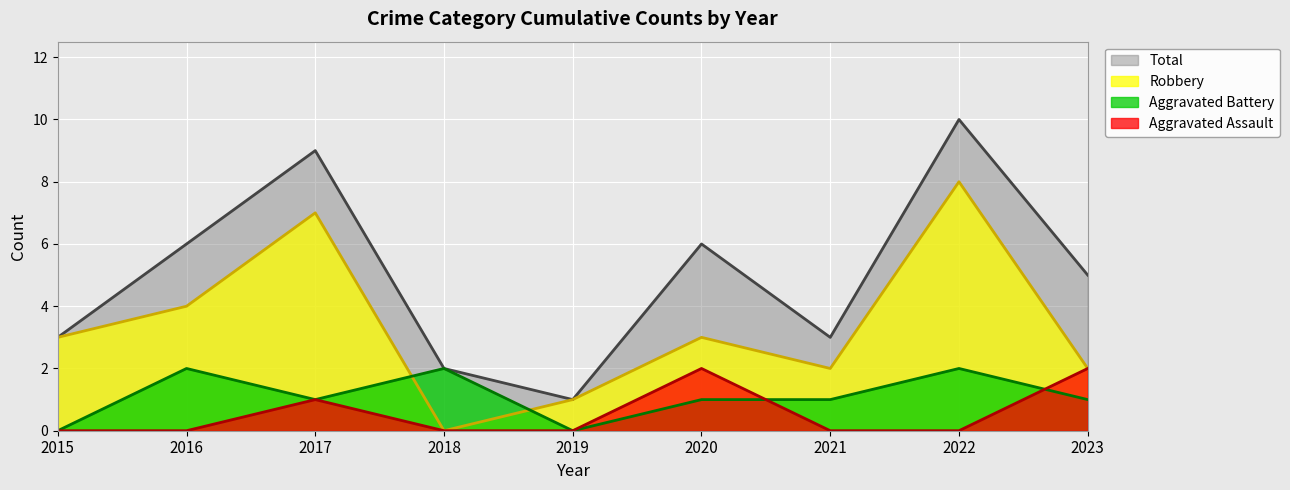

What are all the series names shown in the legend?

Total, Robbery, Aggravated Battery, Aggravated Assault